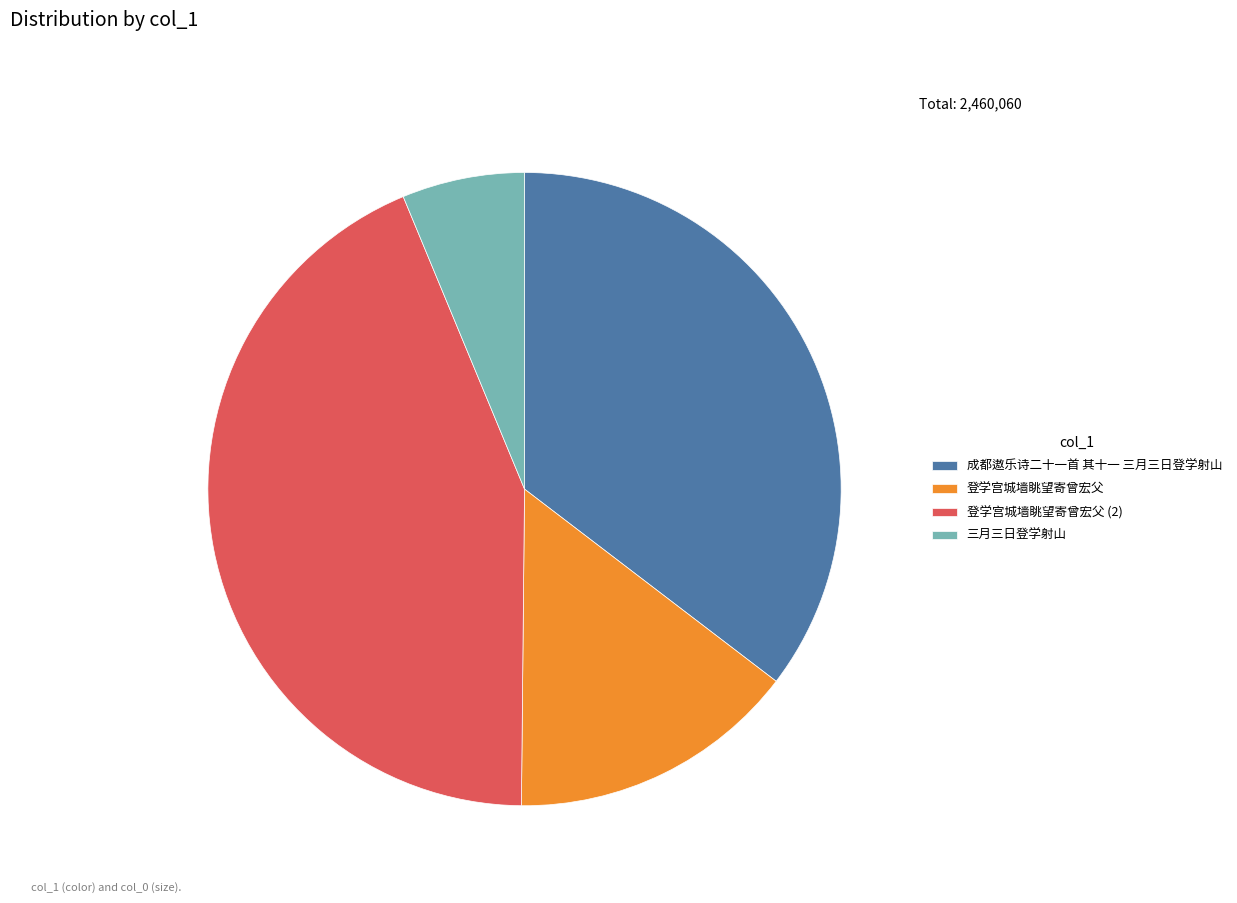

What is the largest slice in the pie chart?

登学宫城墙眺望寄曾宏父 (2)